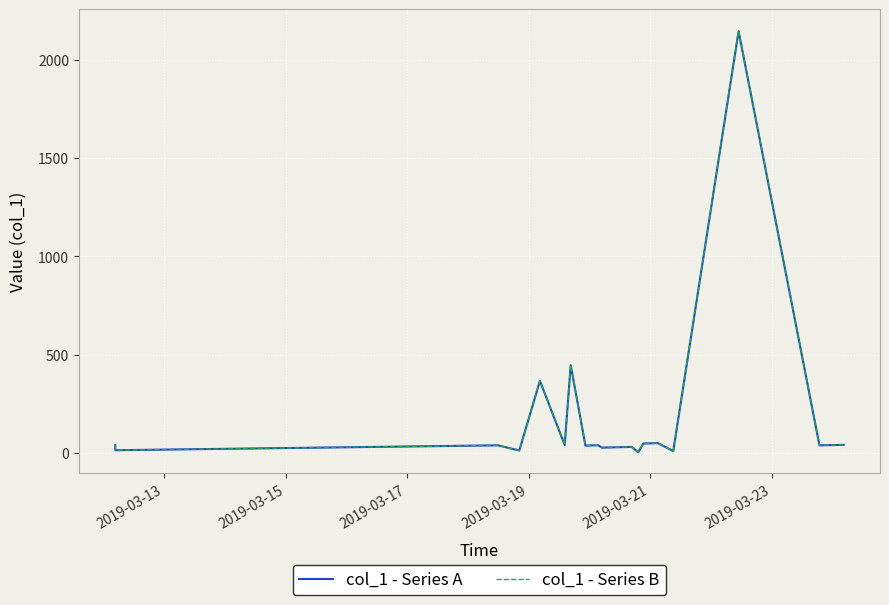

What is the greatest value displayed?

2150.0